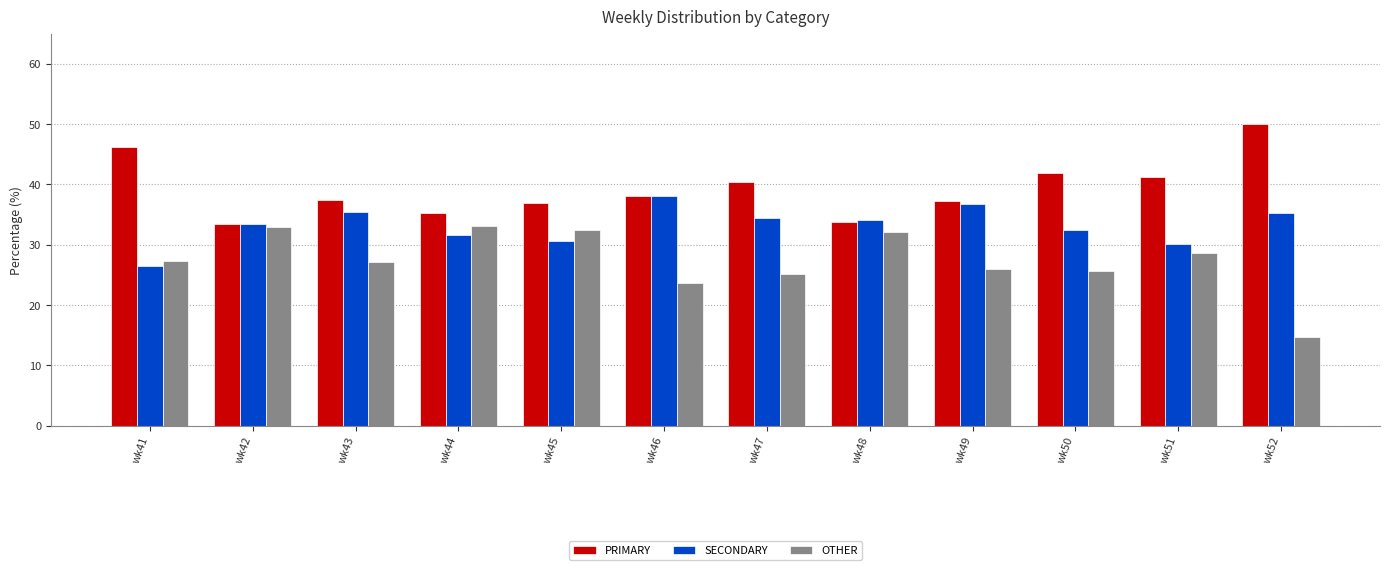

Are the bars grouped side by side (vs. stacked)?

Yes